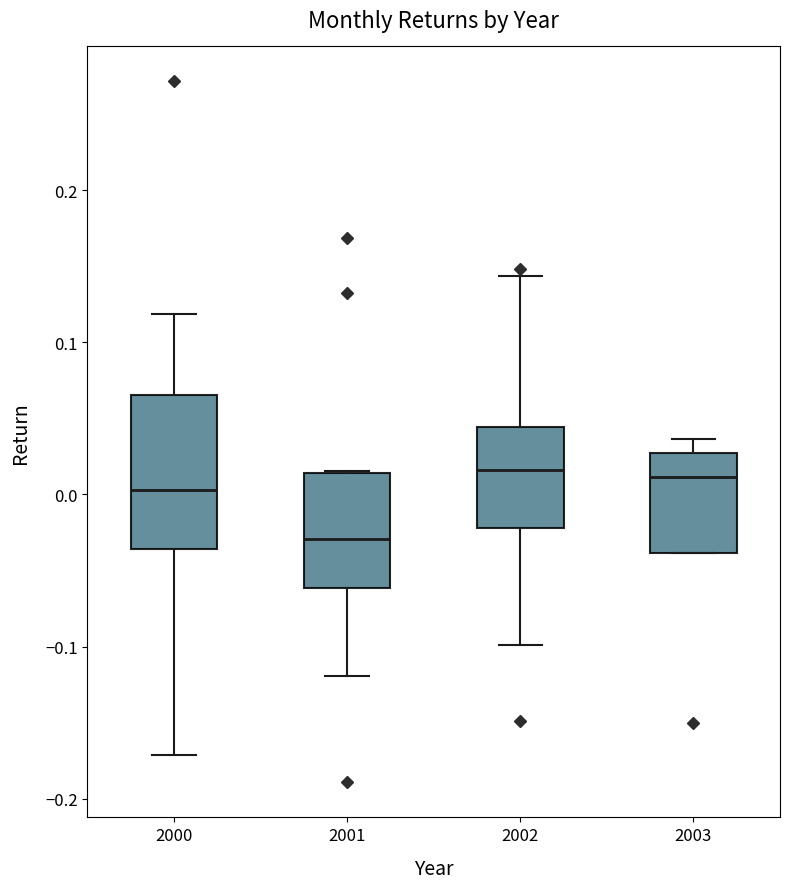

Where is the upper edge of the box at x = 2002 on the y-axis? The values are not printed on the chart, so give them approximately, as read against the axis.

0.04